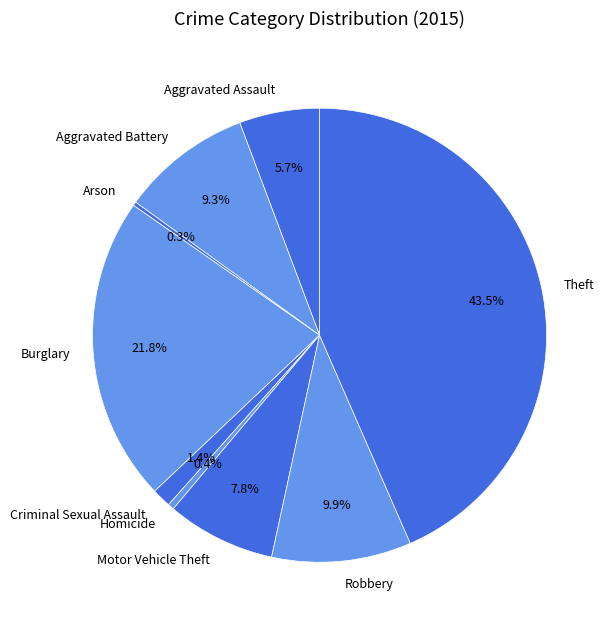

What is the largest slice in the pie chart?

Theft